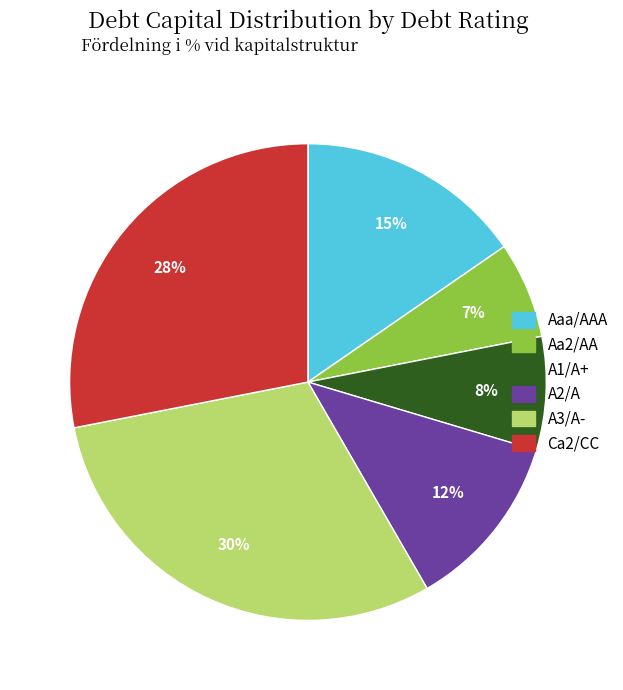

How many slices are in this pie chart?

6